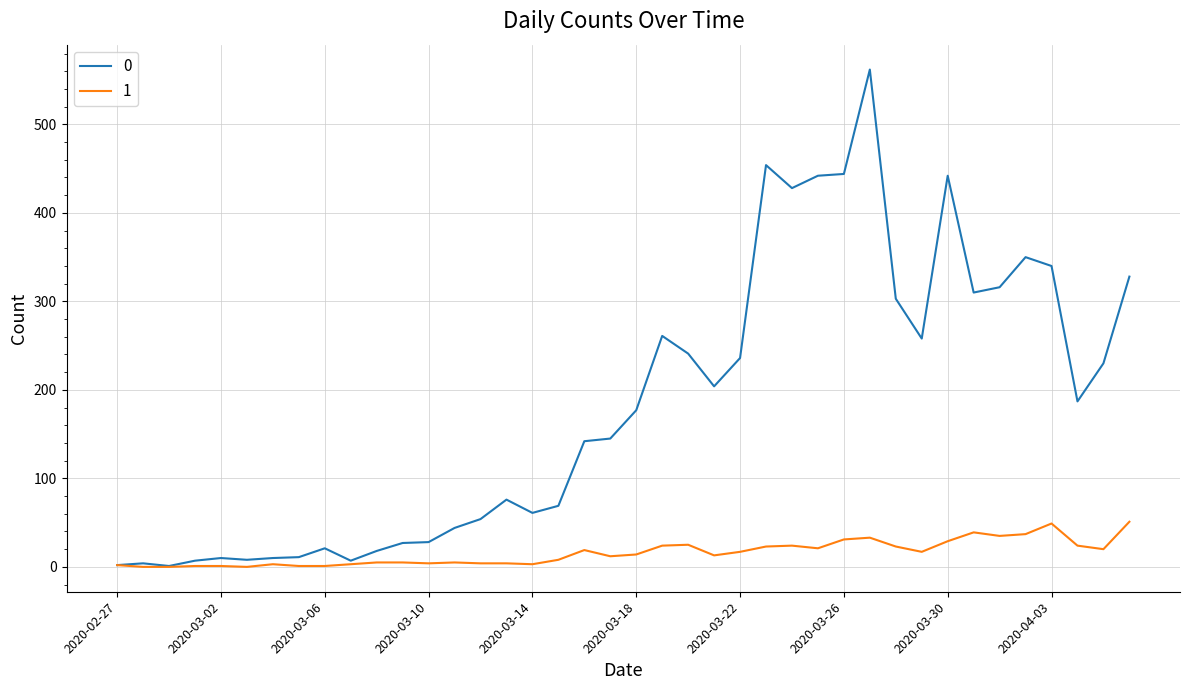

List the series in order of their overall mean, highest first.

0, 1